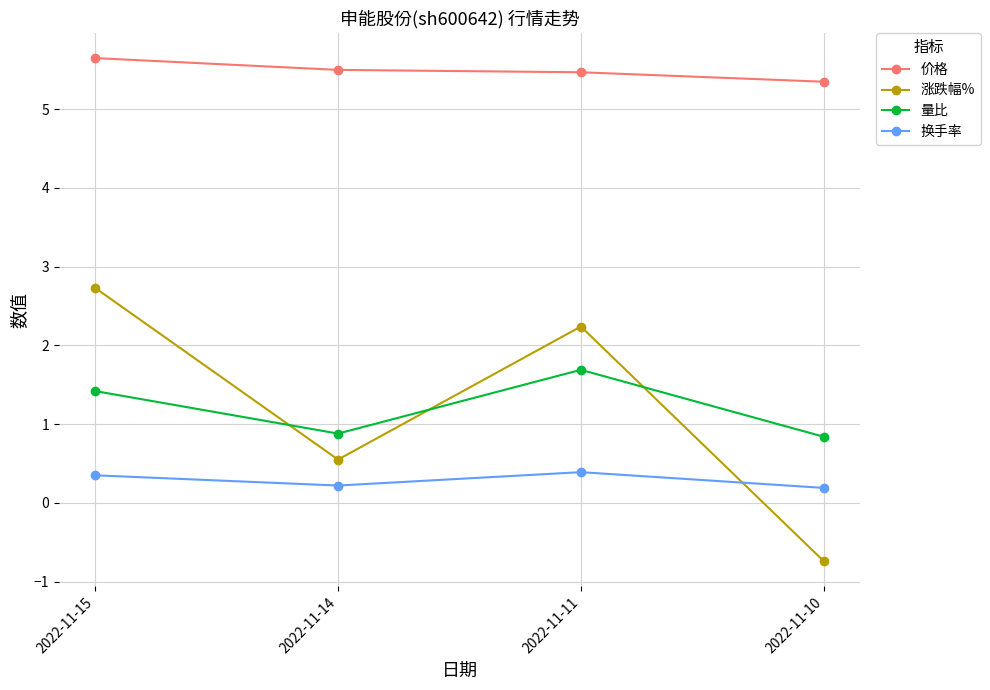

What is the difference between the 涨跌幅% values at 2022-11-15 and 2022-11-11?

0.5